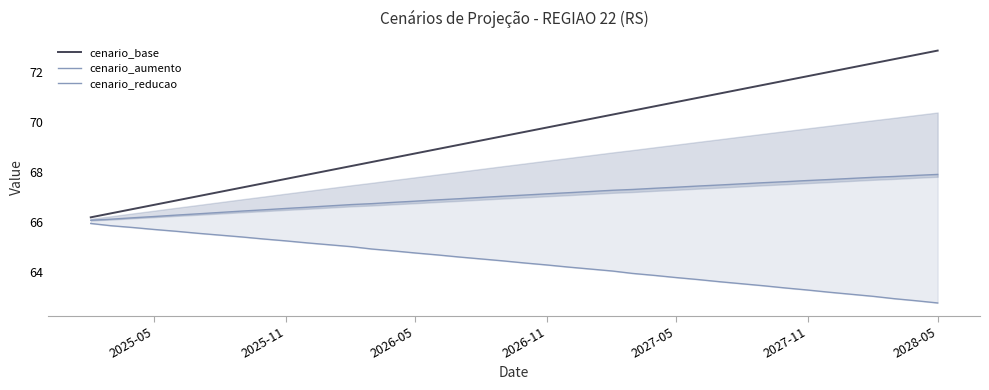

True or false: cenario_aumento has more than 2 interior local peaks.

False